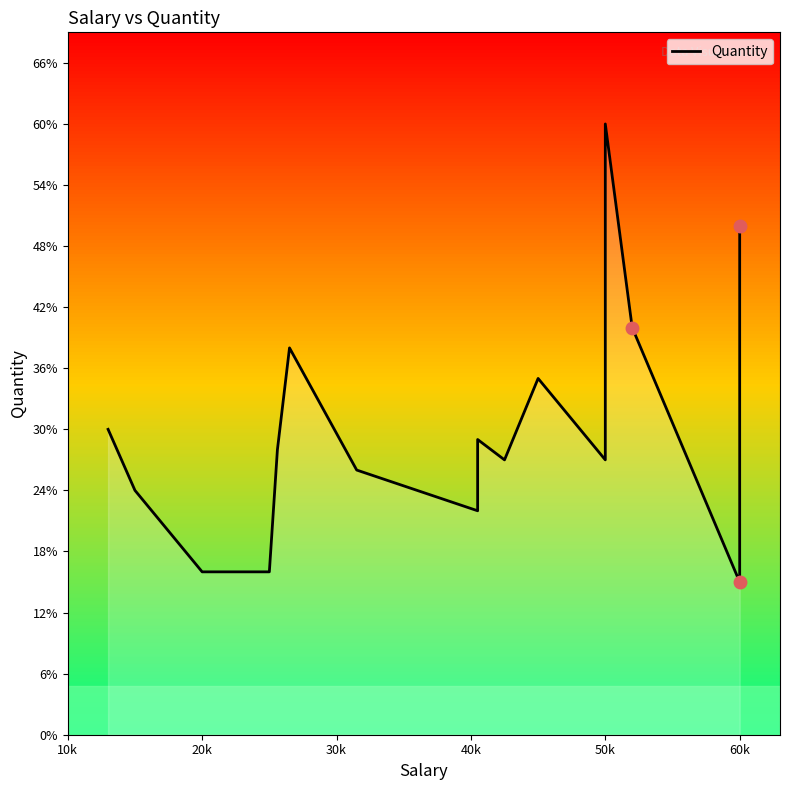

How many values are below 28?

8